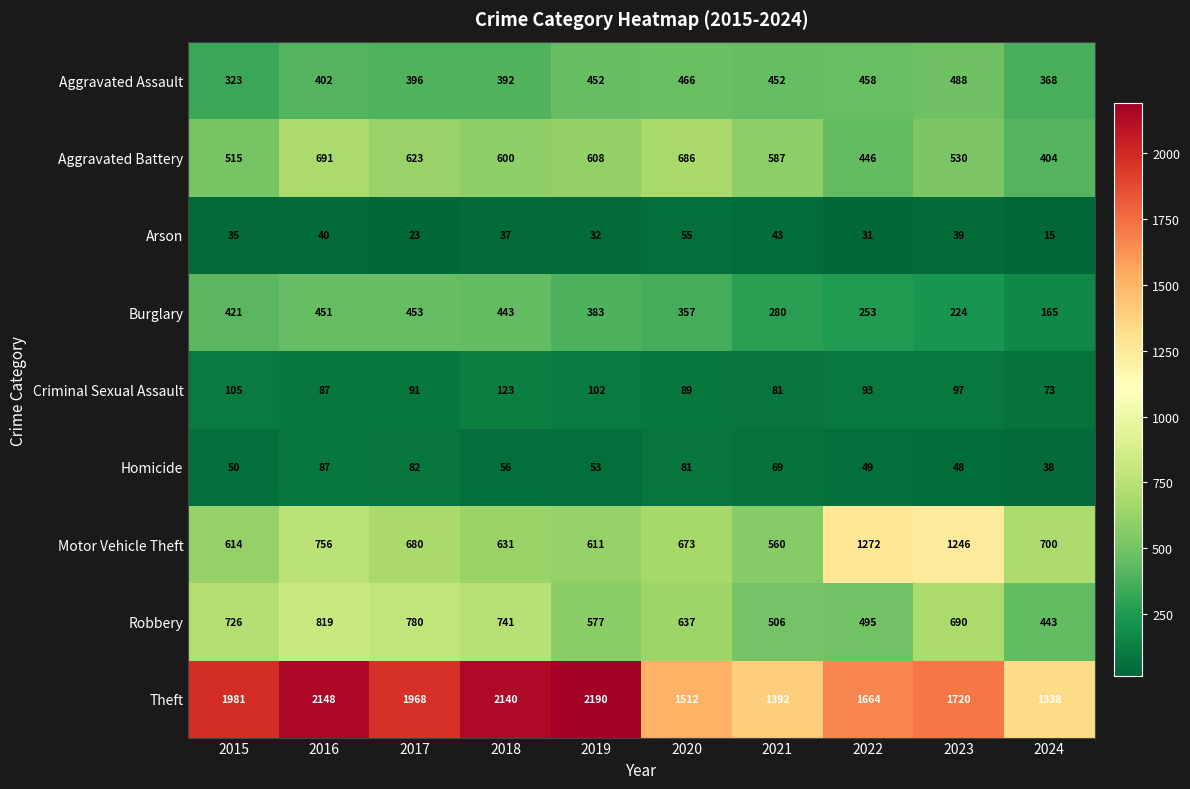

What is the sum of all Motor Vehicle Theft values?

7743